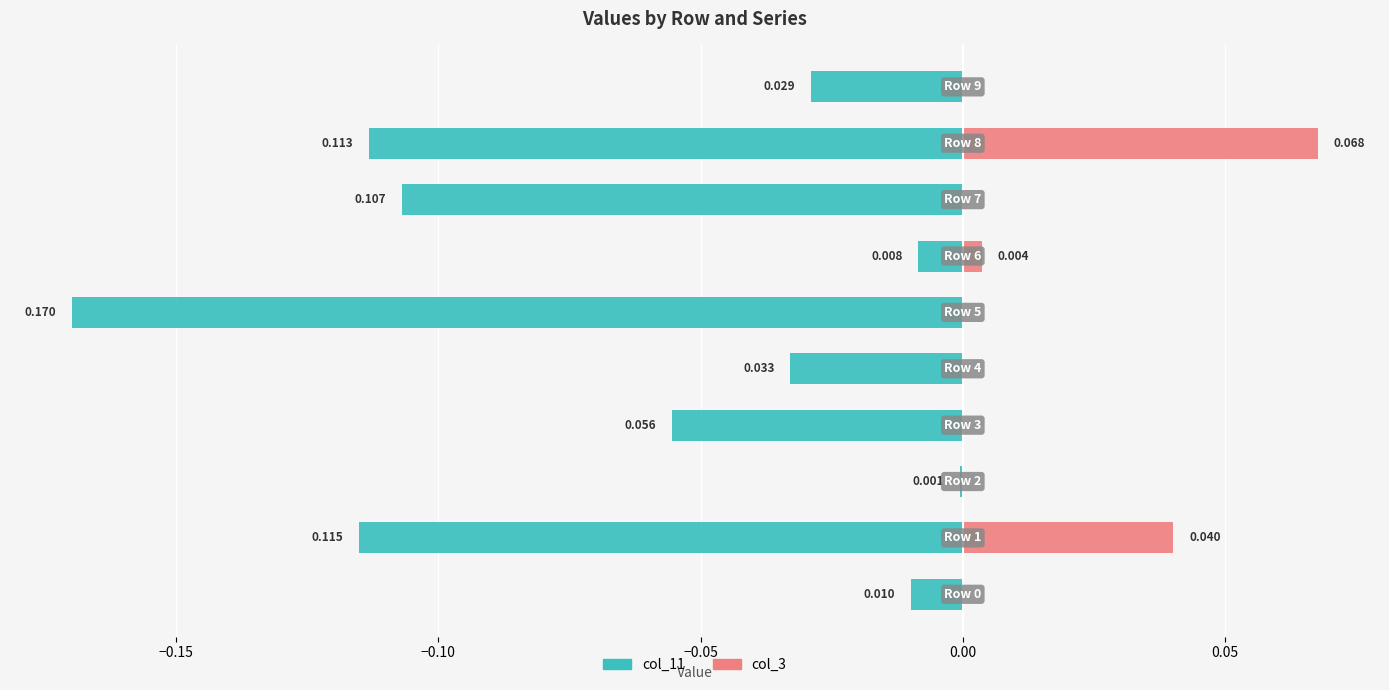

Rank the series at 0.10 from highest to lowest value.

col_3, col_11